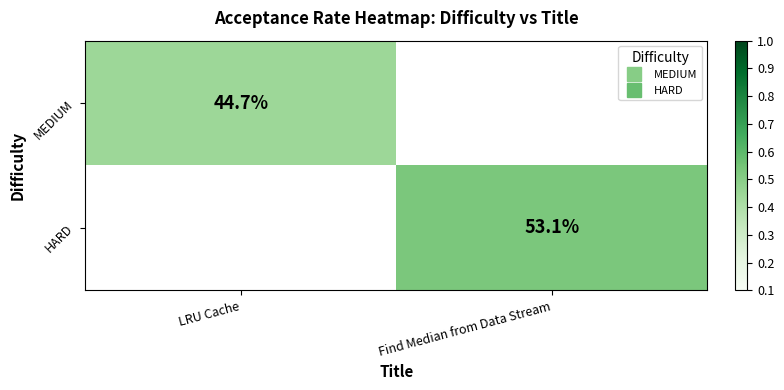

Which category has the highest value in the HARD series?

LRU Cache